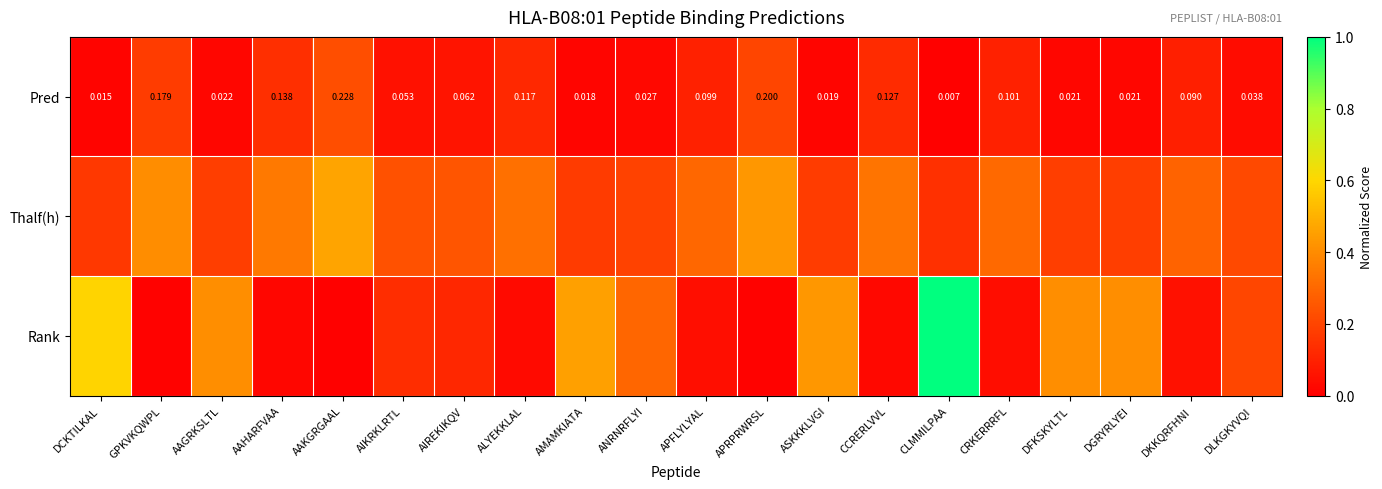

At which label is Pred closest to 0?

CLMMILPAA